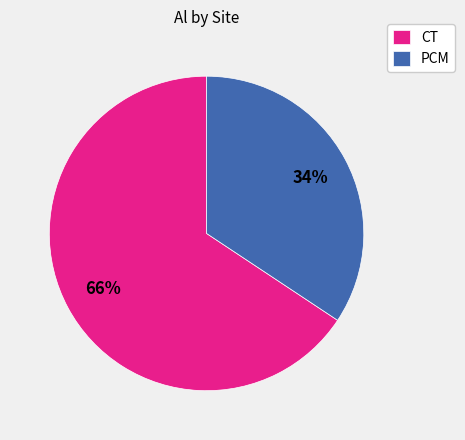

Combined, do CT and PCM account for over 50%?

Yes